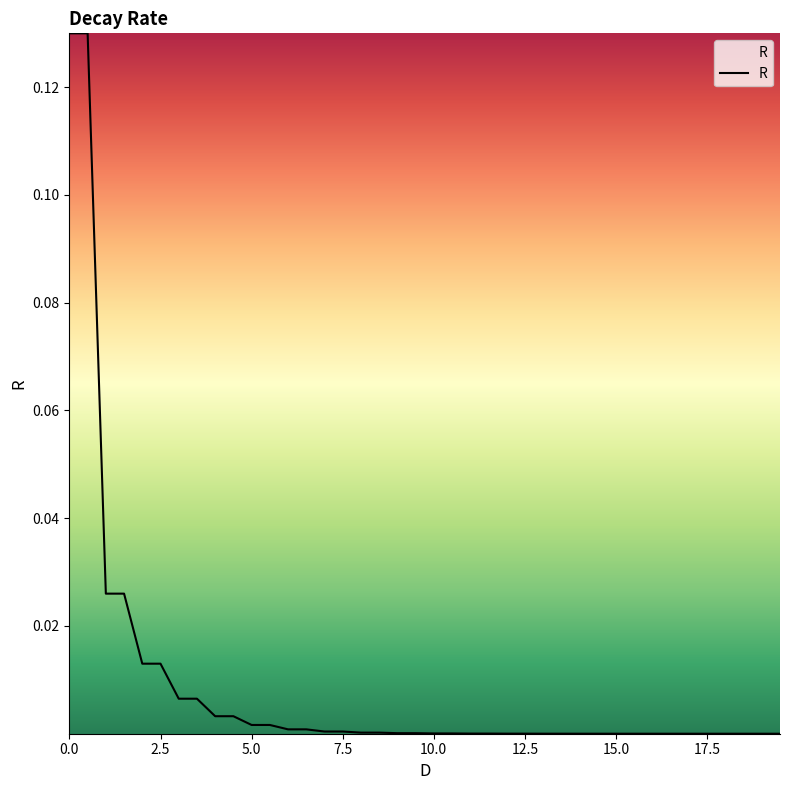

Does the chart display data point markers on the line(s)?

No